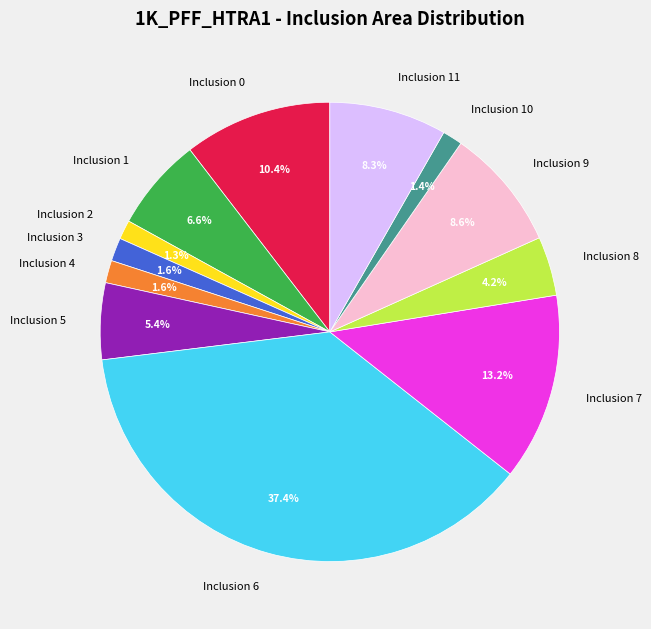

To the nearest percent, what is the difference between the Inclusion 6 and Inclusion 7 slice percentages?

24%